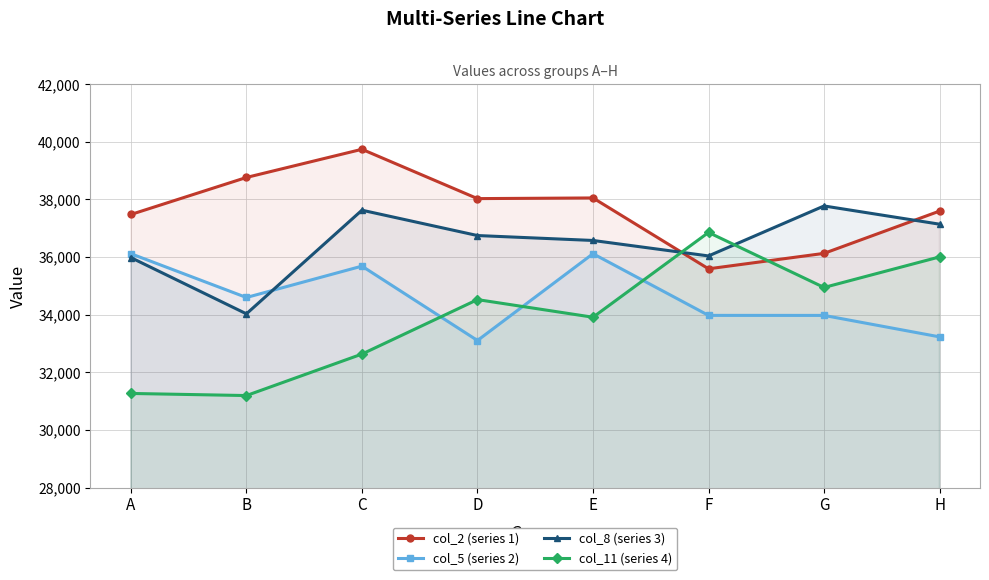

Is it true that col_8 (series 3) equals 61612 at F?

False